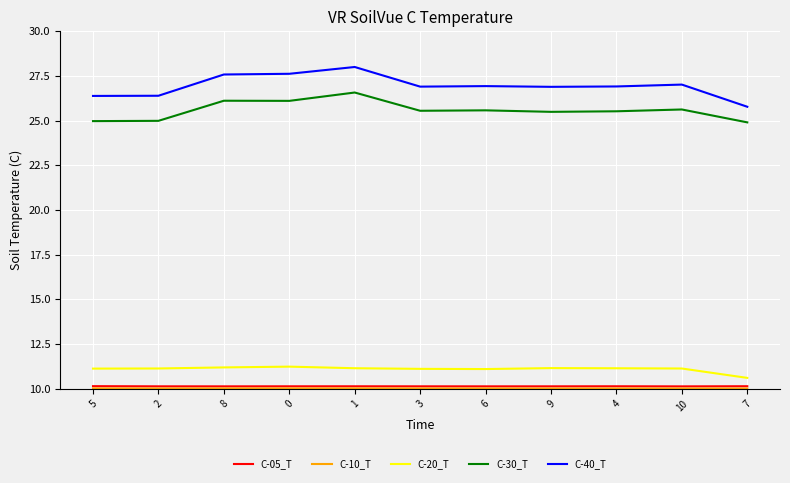

Which series has the widest spread of values?

C-40_T